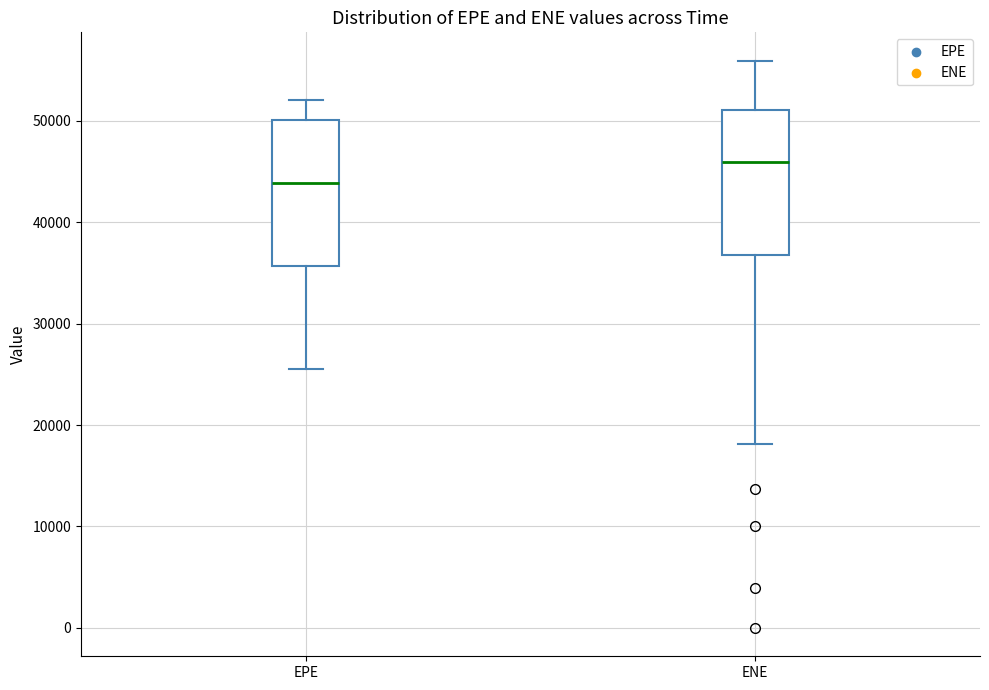

Reading left to right, transcribe this box plot: for each box, give where its median line is, the range the box spans, and where its two whiskers end, as read against the y-axis. The values are not printed on the chart, so give them approximately, as read against the axis.

EPE: median 44000, box 36000 to 50000, whiskers 26000 to 52000
ENE: median 46000, box 37000 to 51000, whiskers 18000 to 56000